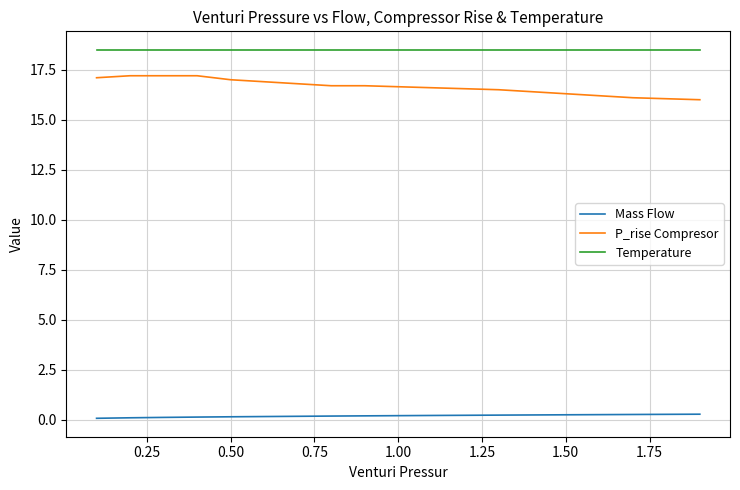

What is the total value across all series at 0.75?

35.2